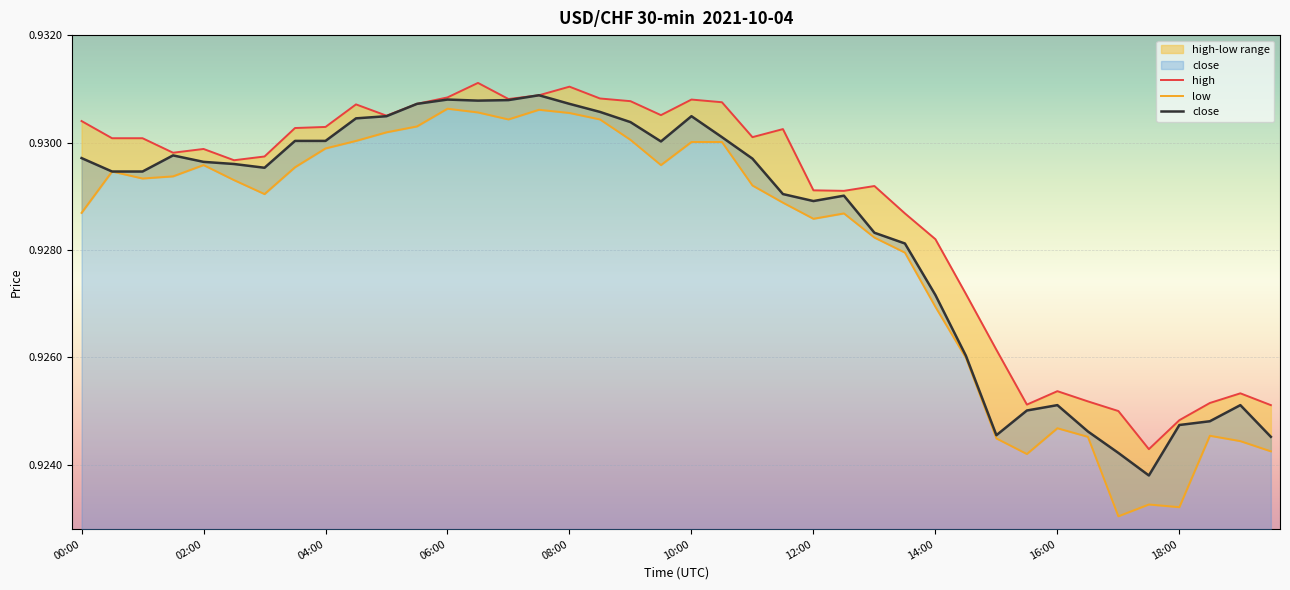

True or false: high and low cross at least once.

False